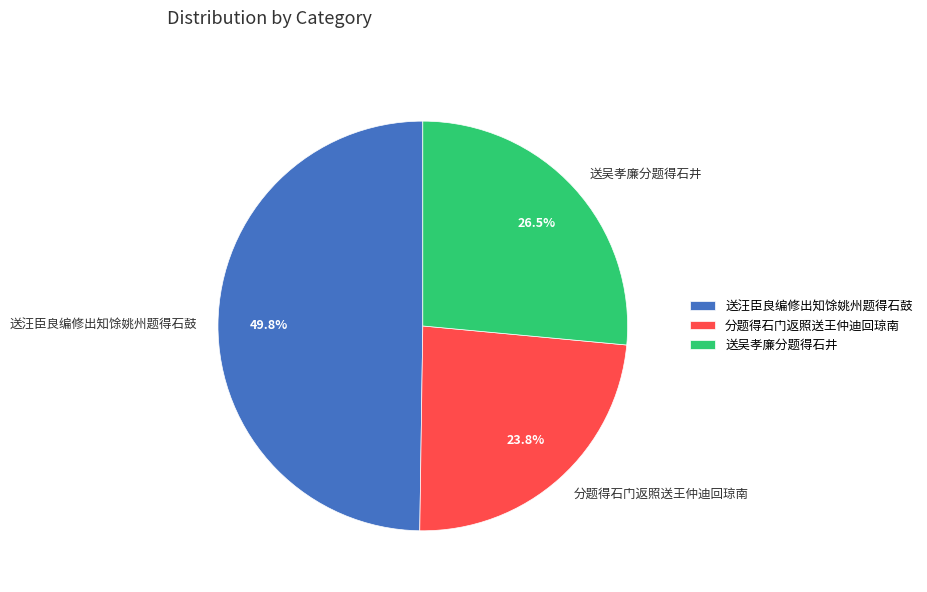

To the nearest percent, what is the difference between the largest and smallest slice percentages?

26%